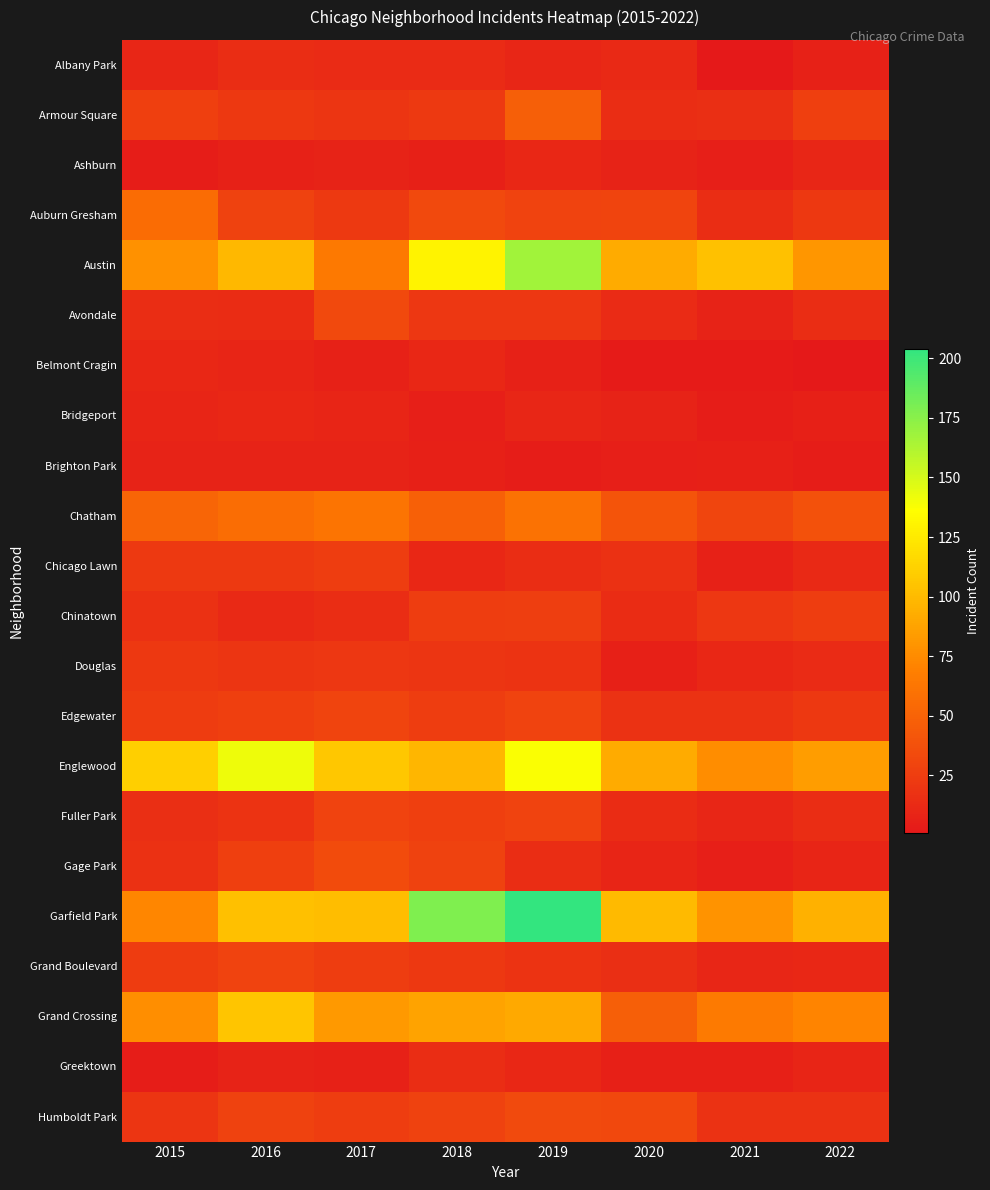

Between 2020 and 2022, which is larger?

2020